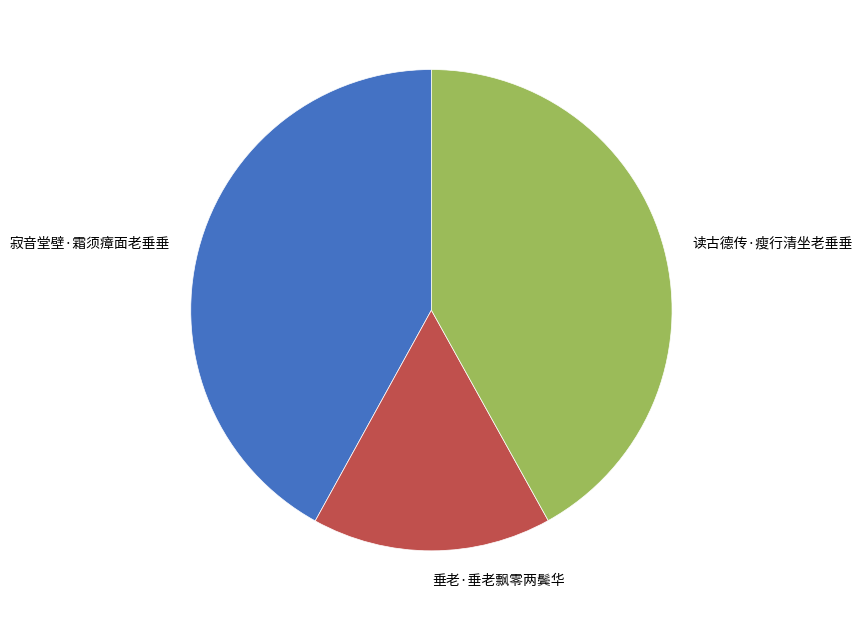

True or false: 读古德传·瘦行清坐老垂垂 accounts for 28% of the total.

False